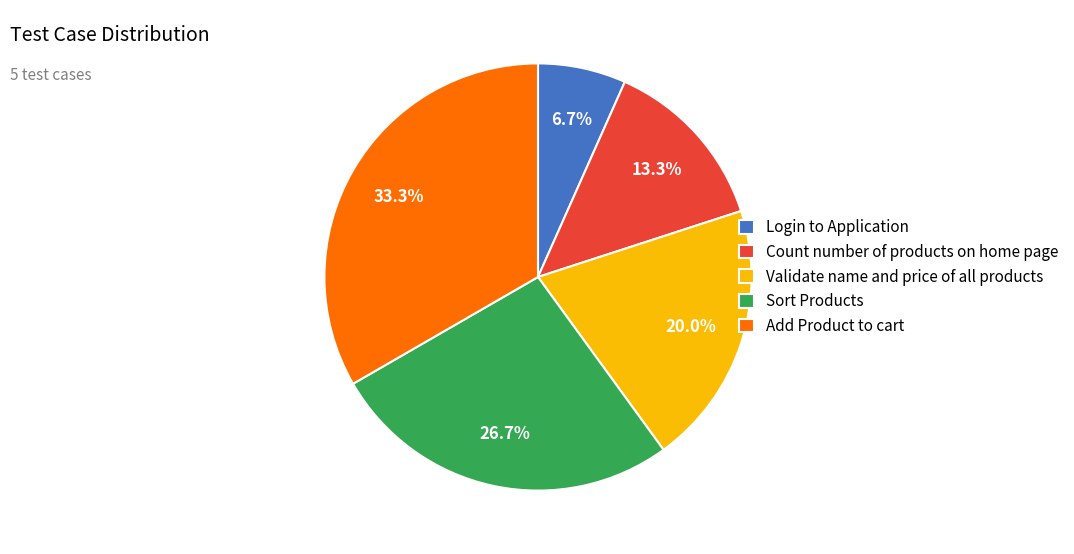

What is the total percentage of Validate name and price of all products and Sort Products?

46.7%